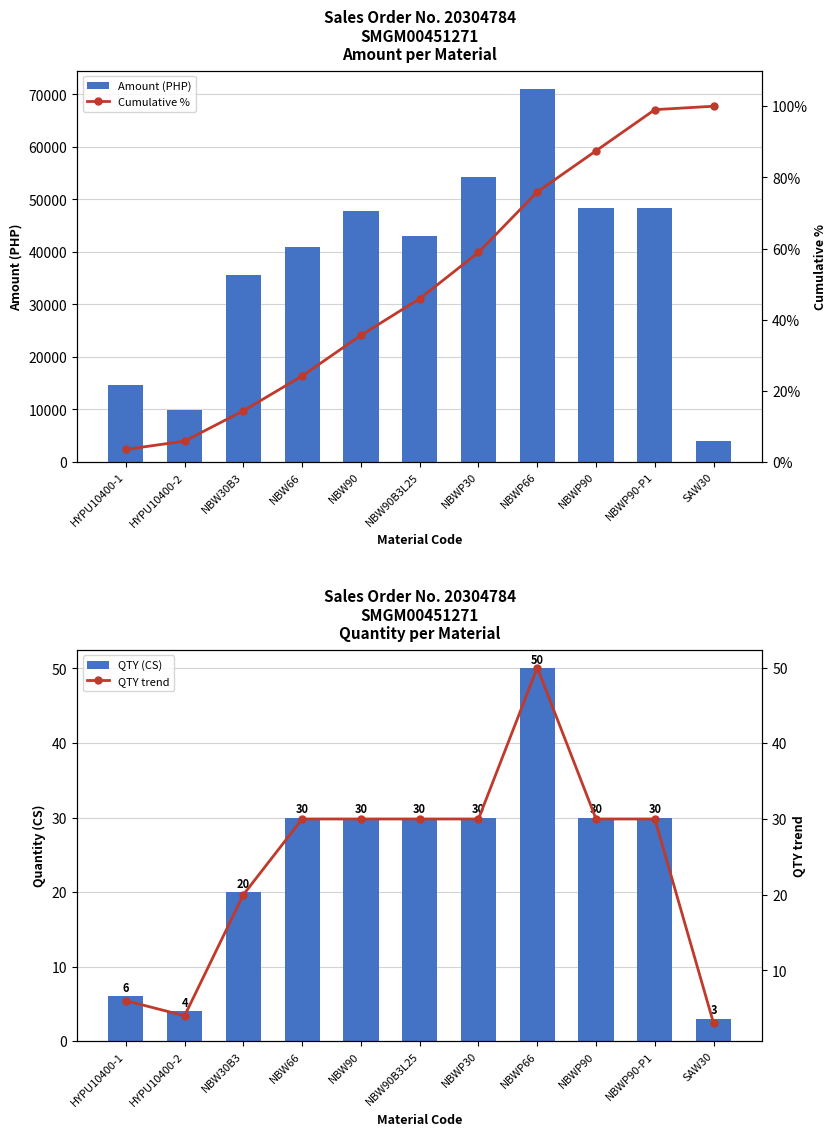

Count the number of data series in this chart.

4